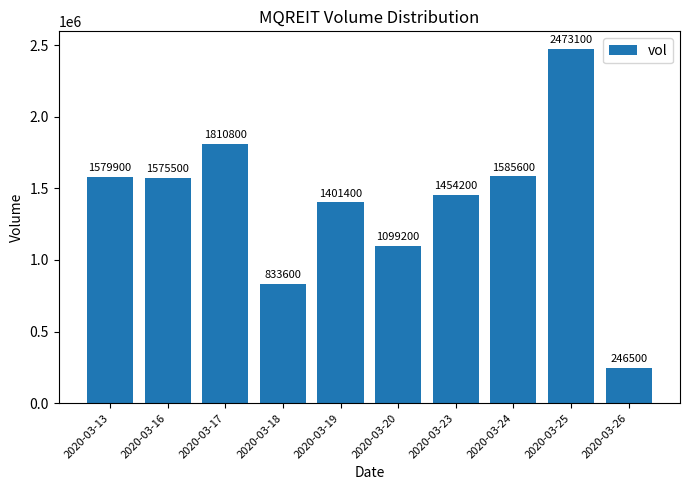

Are the bars grouped side by side (vs. stacked)?

No